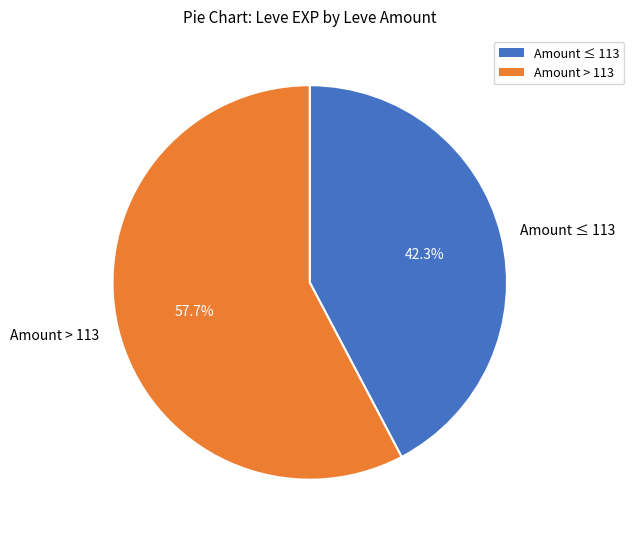

Is the sum of Amount ≤ 113 and Amount > 113 greater than half?

Yes